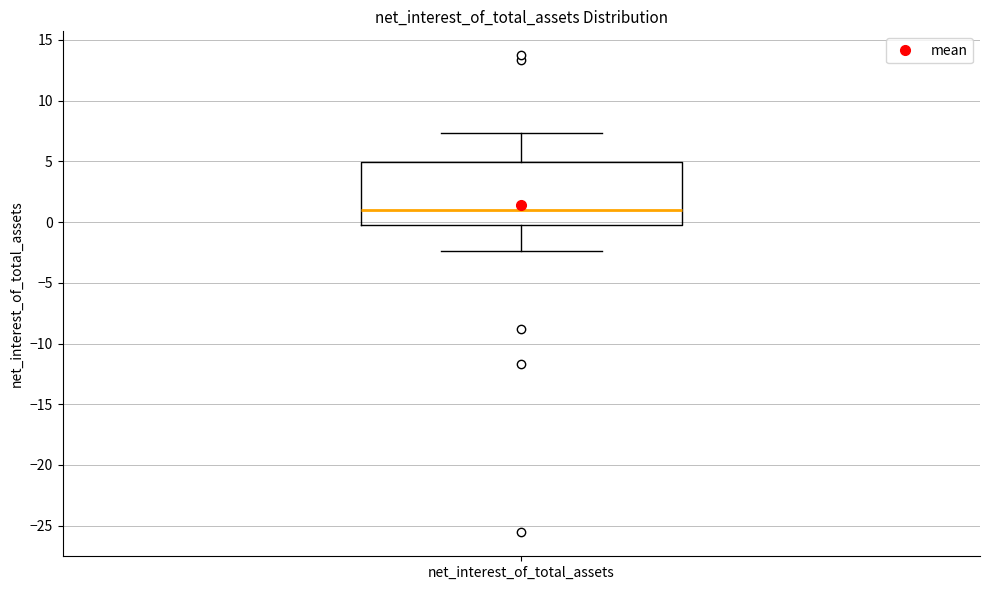

Transcribe this box plot: give where the median line is, the range the box spans, and where the two whiskers end, as read against the y-axis. The values are not printed on the chart, so give them approximately, as read against the axis.

median 1.0, box -0.5 to 5.0, whiskers -2.5 to 7.5